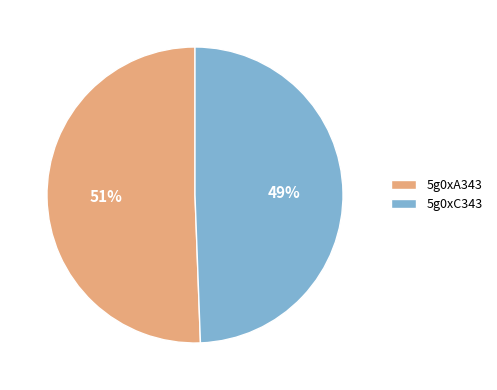

How many slices are in this pie chart?

2